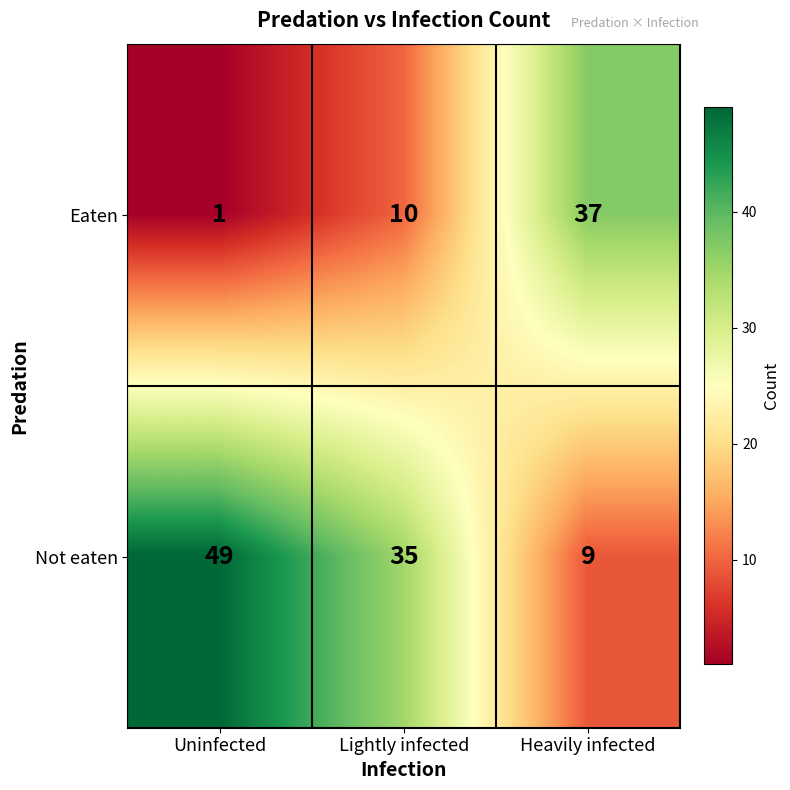

Reading left to right, extract all data points from this chart.

Eaten: Uninfected=1	Lightly infected=10	Heavily infected=37
Not eaten: Uninfected=49	Lightly infected=35	Heavily infected=9